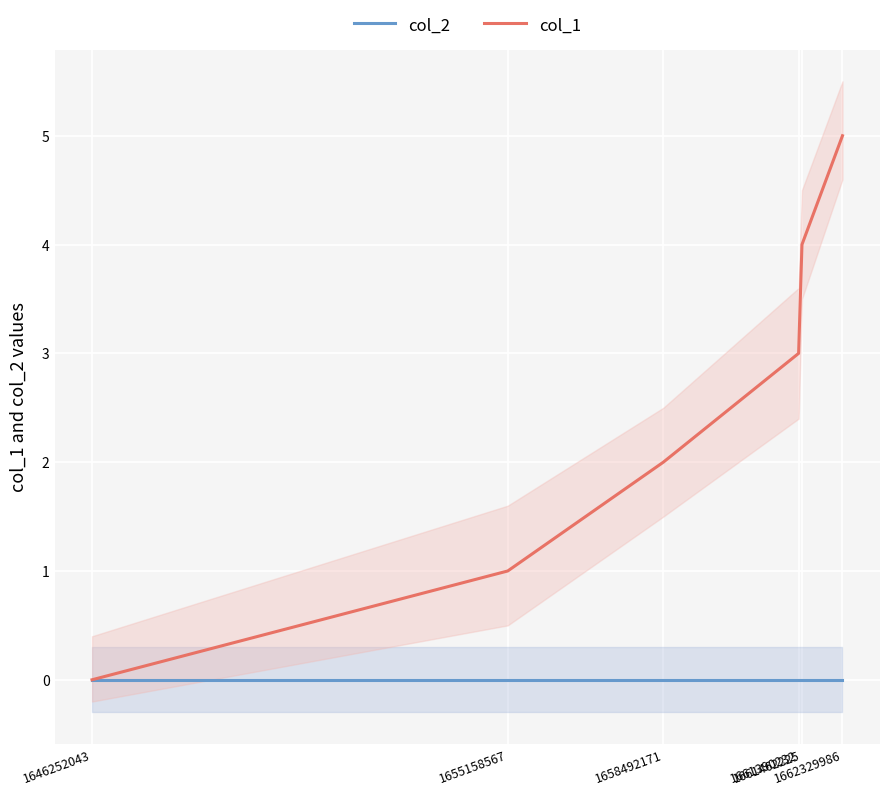

At which category is the sum across all series the highest?

1662329986